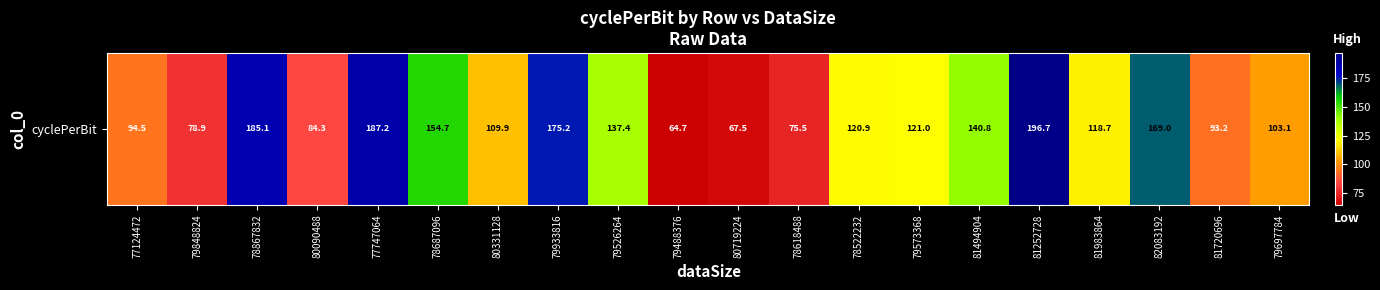

What is the sum of the values at 79526264 and 80331128?

247.3